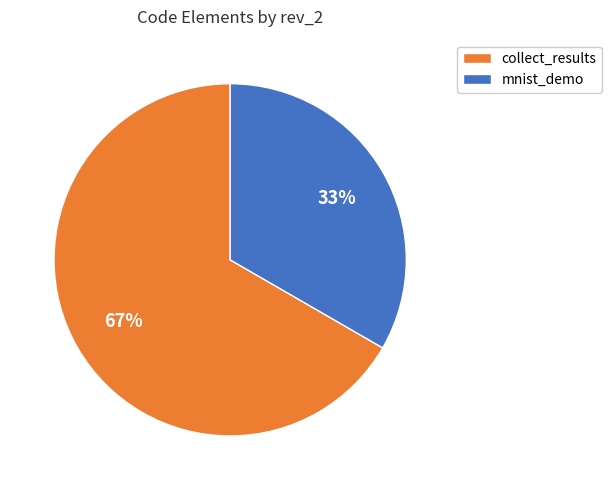

Is the sum of collect_results and mnist_demo greater than half?

Yes